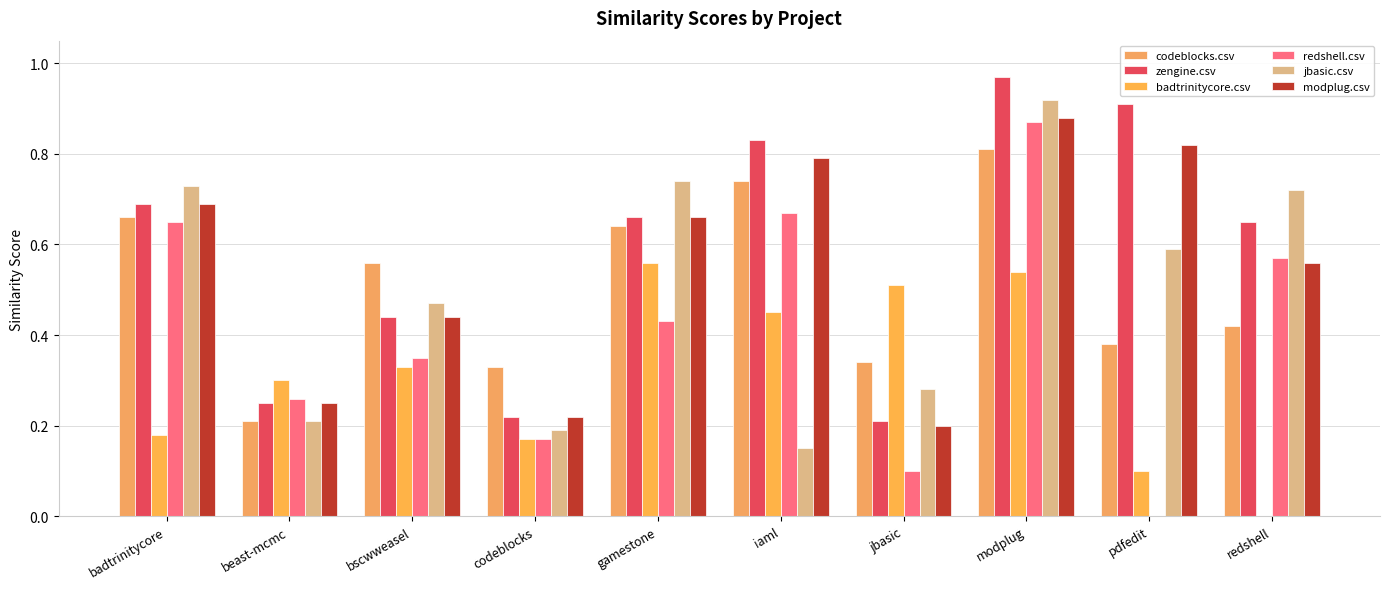

What are all the series names shown in the legend?

codeblocks.csv, zengine.csv, badtrinitycore.csv, redshell.csv, jbasic.csv, modplug.csv